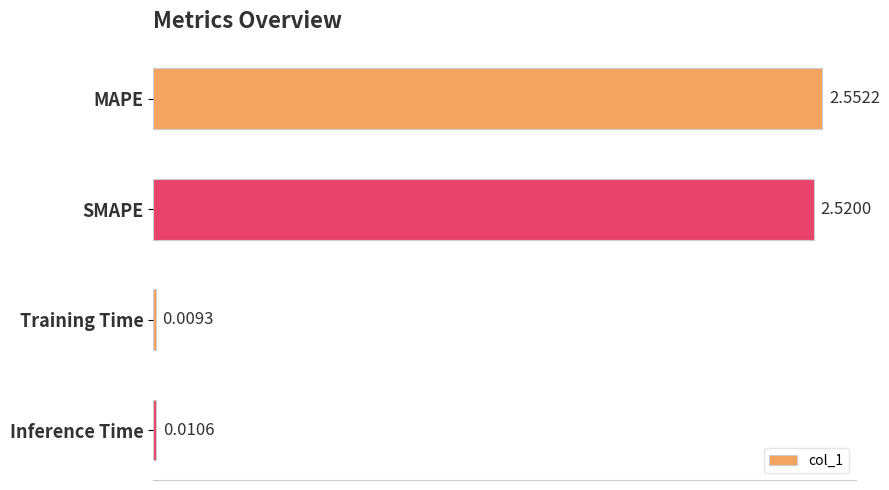

Count the number of categories in the chart.

4